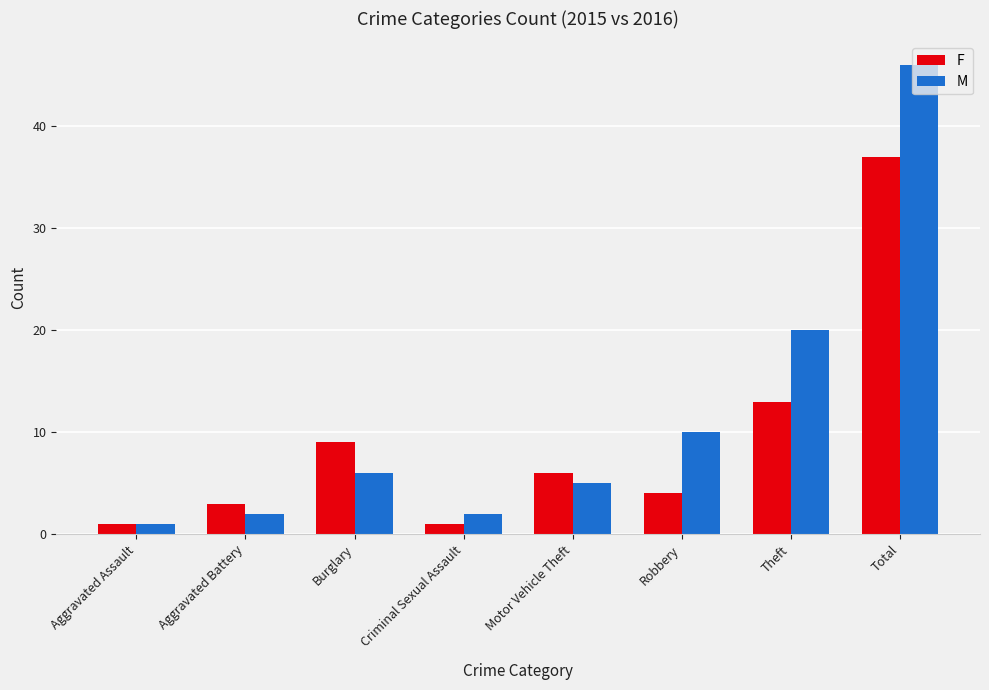

What is the difference between the maximum and second lowest values in the M series?

44